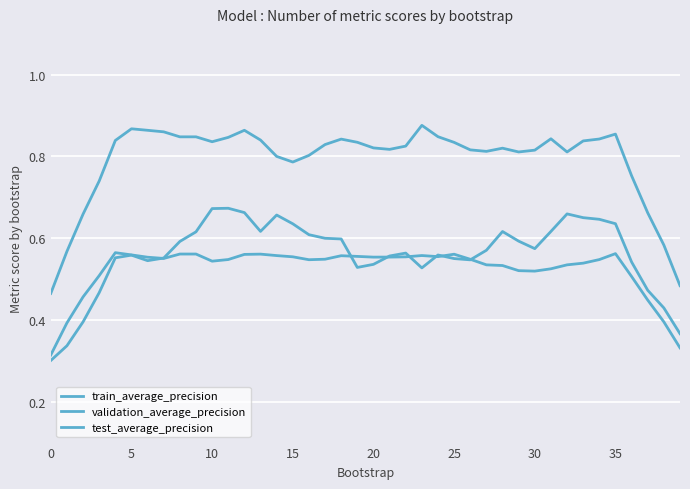

List the series in order of their peak value, lowest first.

train_average_precision, validation_average_precision, test_average_precision